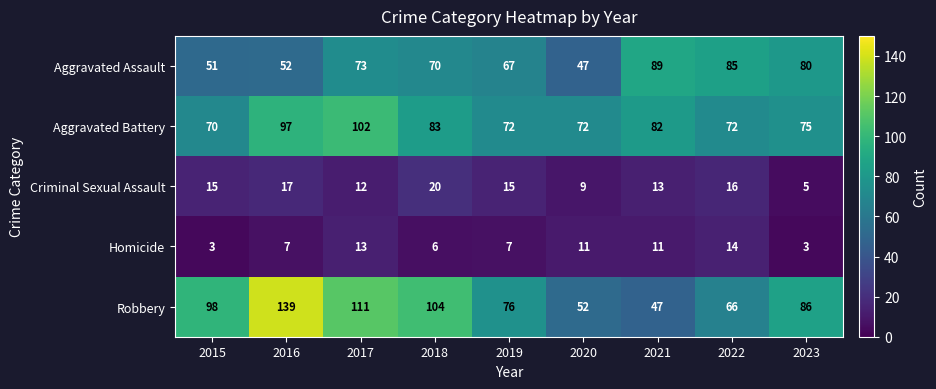

What is the maximum value for Aggravated Assault?

89